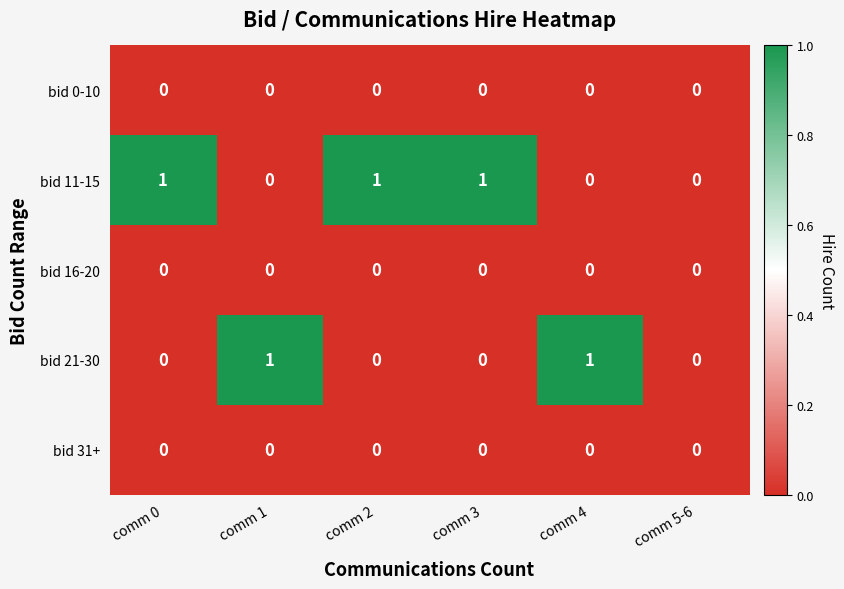

How many bid 21-30 values are between 0 and 1?

6